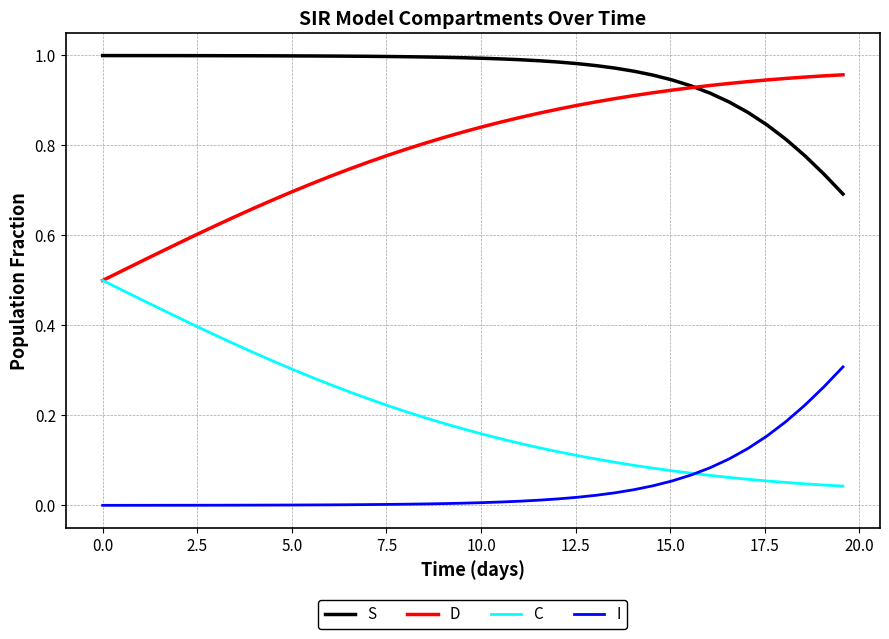

At how many categories does at least one series exceed 0?

40